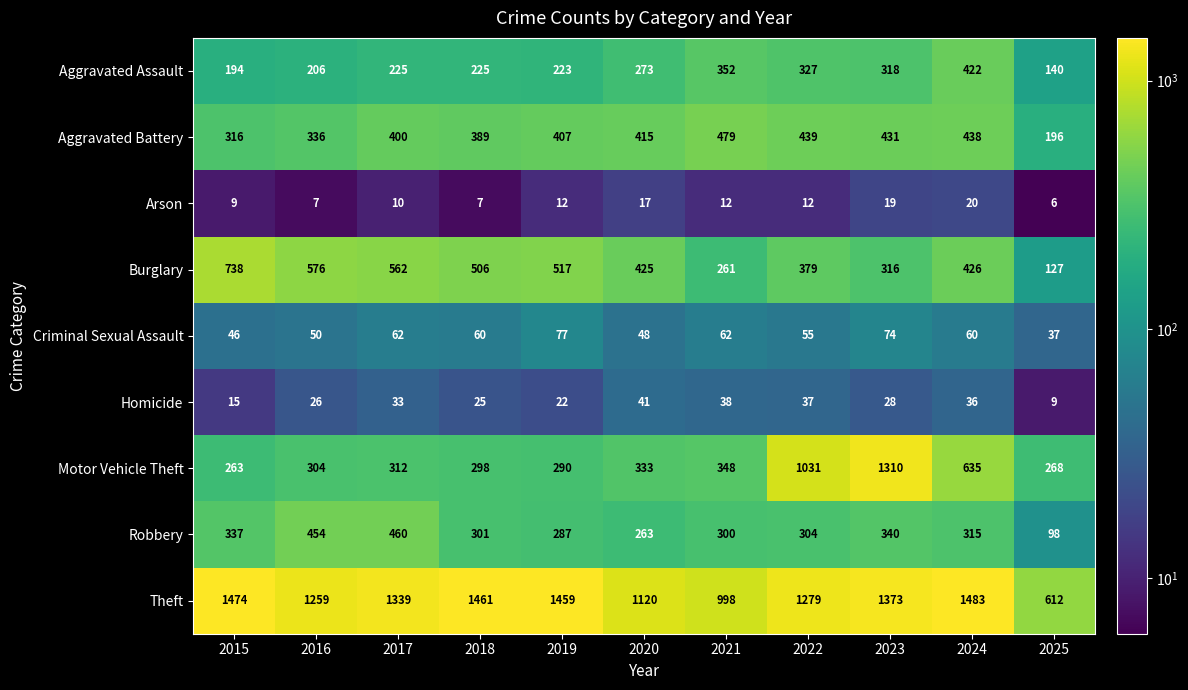

Is it true that Aggravated Battery equals 151 at 2015?

False